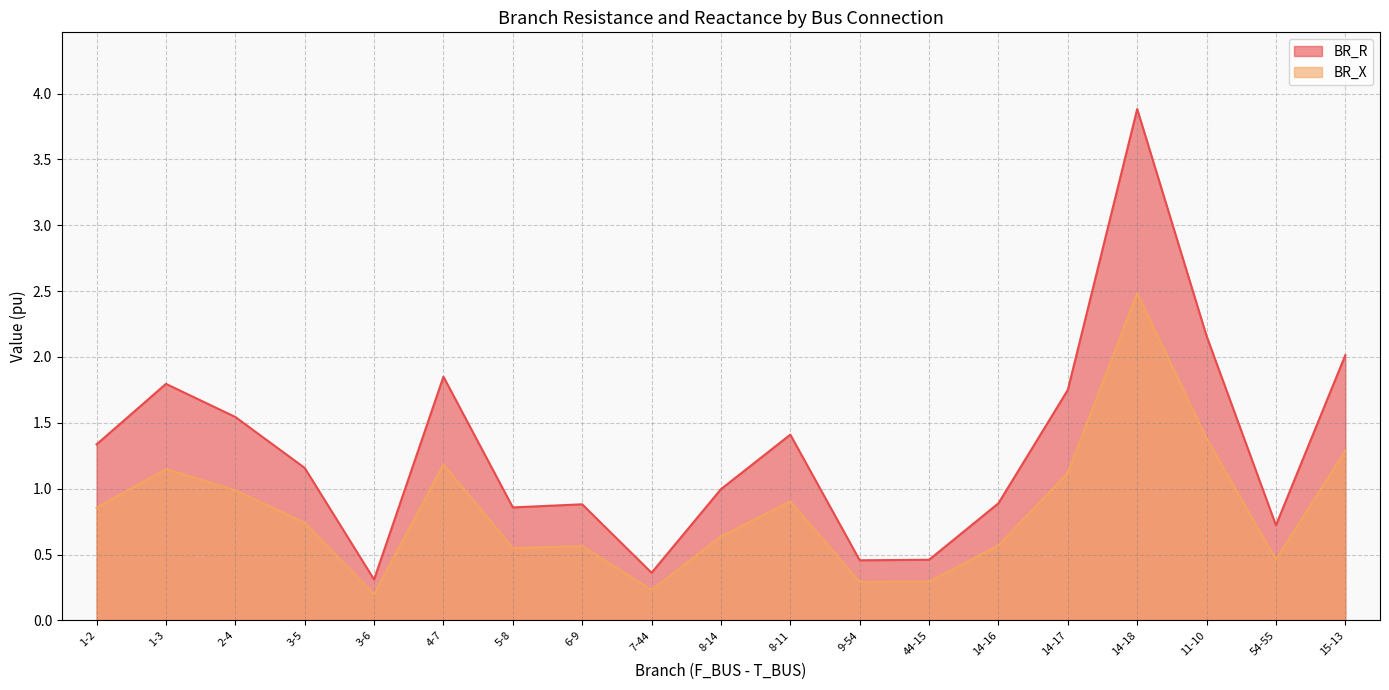

What is the sum of all BR_R values?

24.8